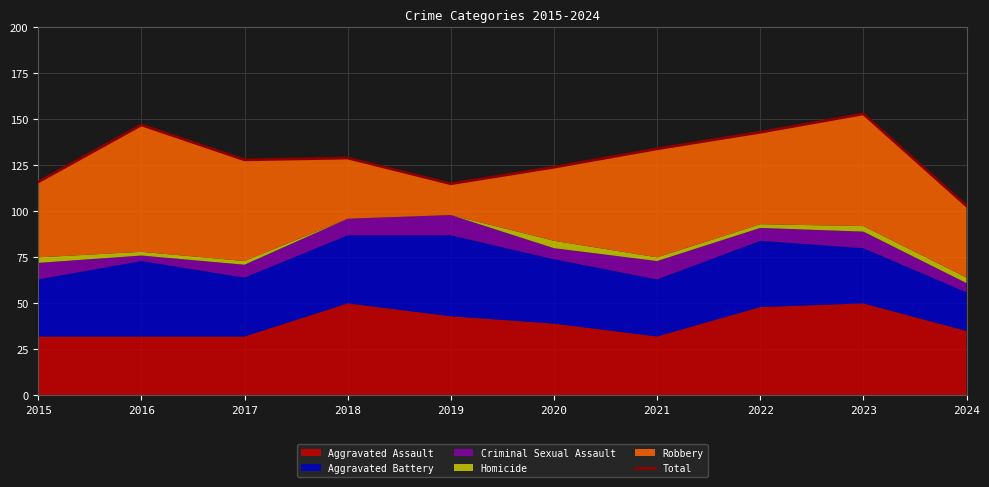

List the labels in order of value, smallest first.

2024, 2019, 2015, 2020, 2017, 2018, 2021, 2022, 2016, 2023